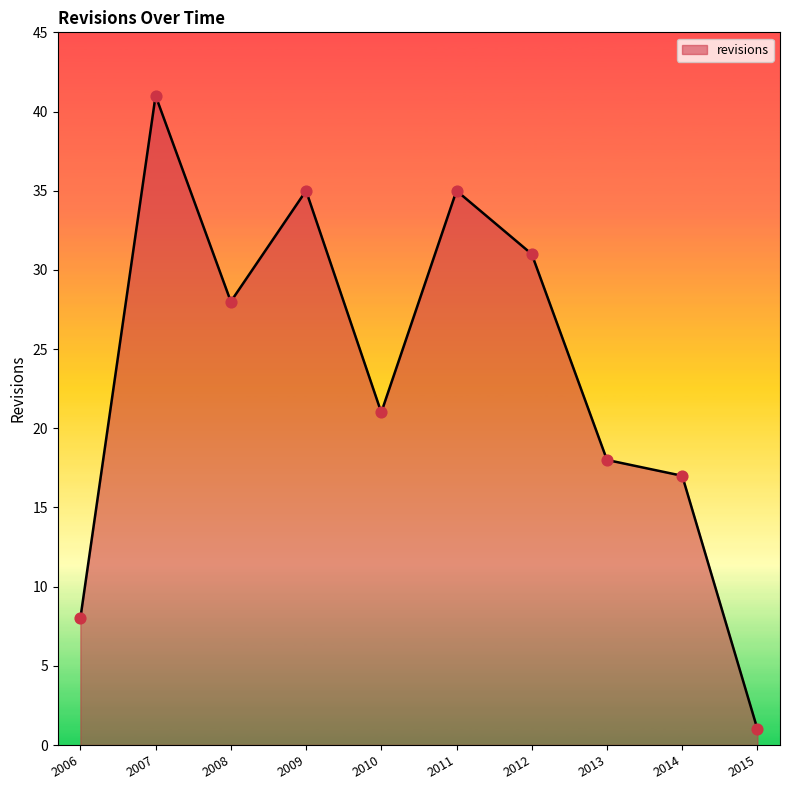

What is the ratio of the value at 2008 to the value at 2012?

0.9